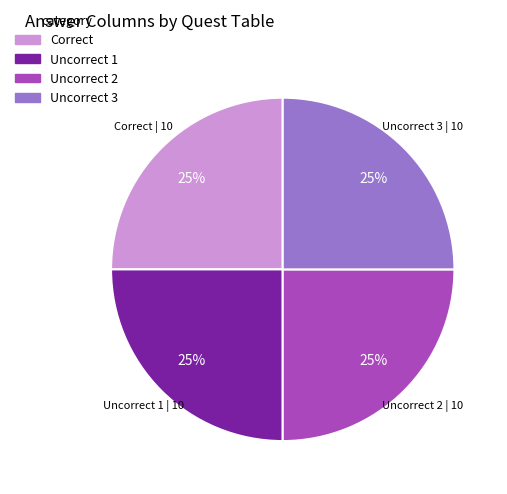

Does any single category account for the majority?

No